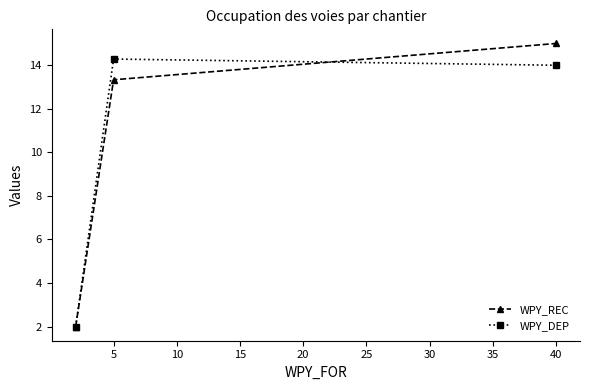

Which series has the widest spread of values?

WPY_REC